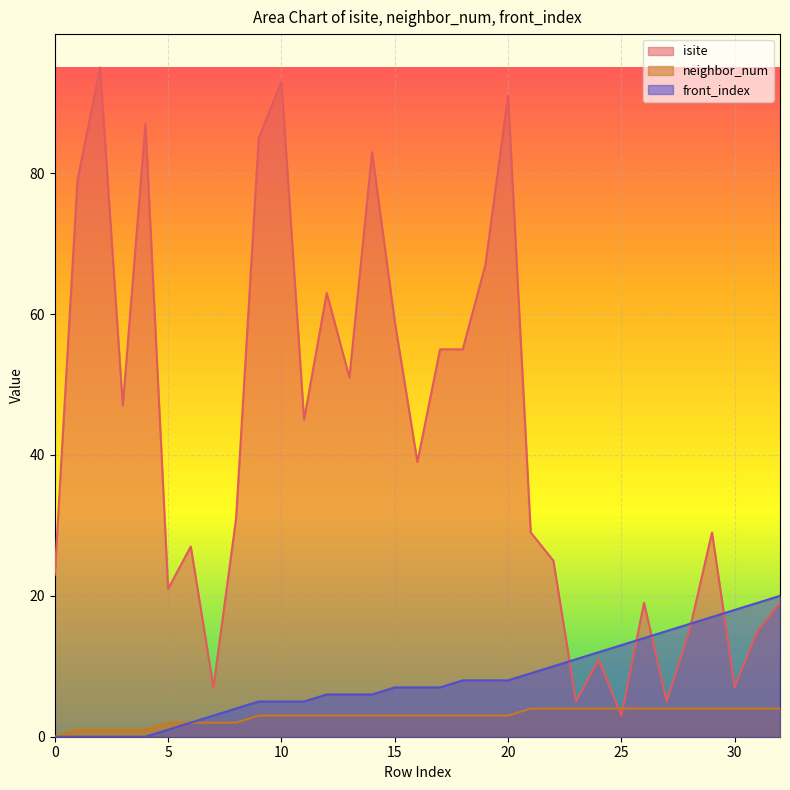

Count the number of data series in this chart.

3